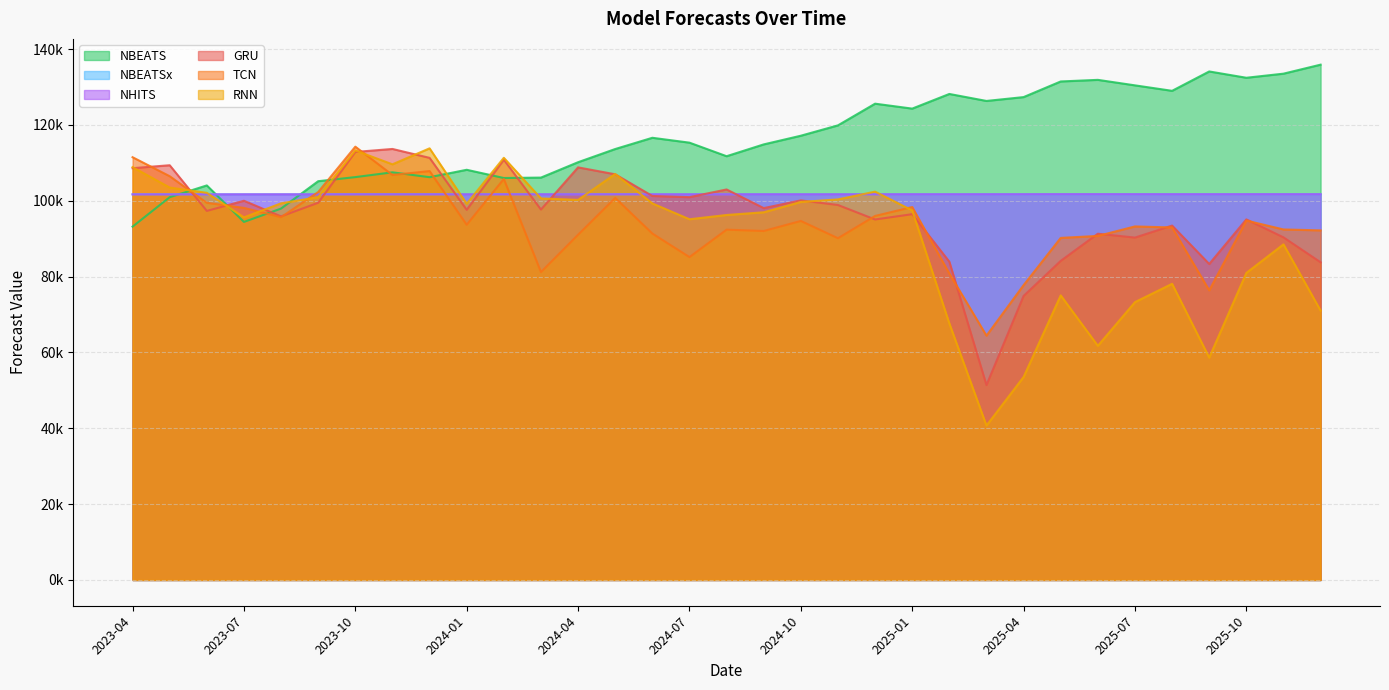

What is the label of the 19th point from the right?

2024-06